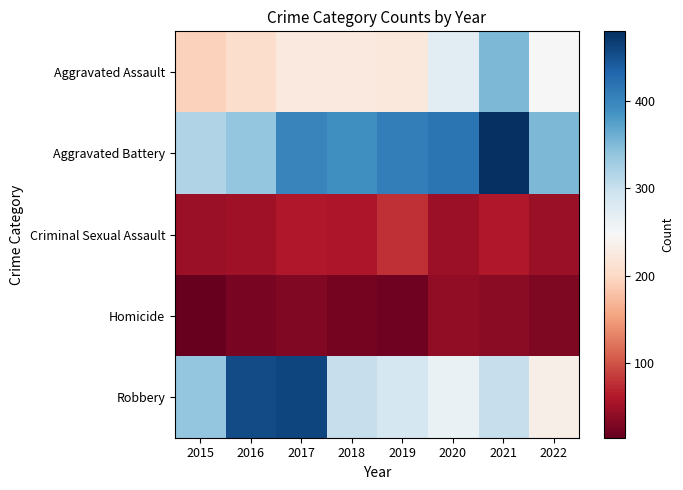

Rank the series by their maximum value, from highest to lowest.

Aggravated Battery, Robbery, Aggravated Assault, Criminal Sexual Assault, Homicide